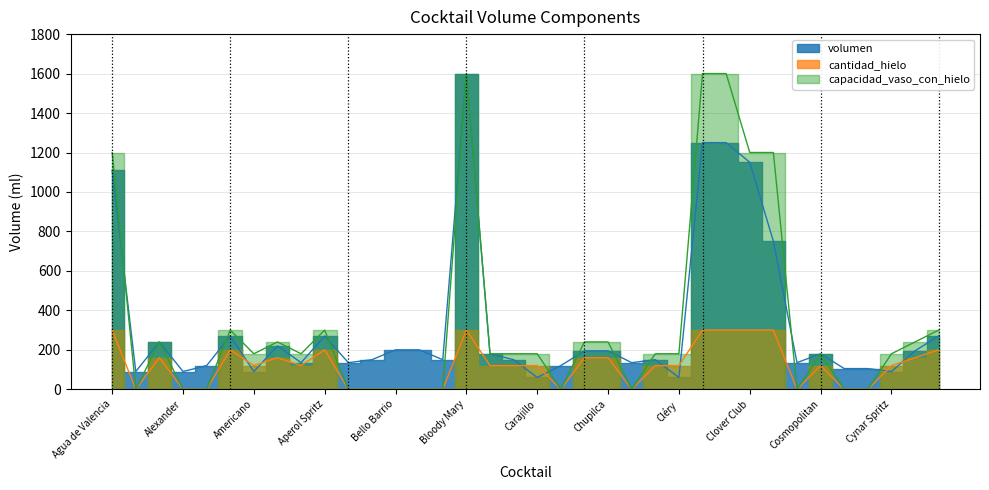

What is the value of the volumen point at the 26th from the left?

1250